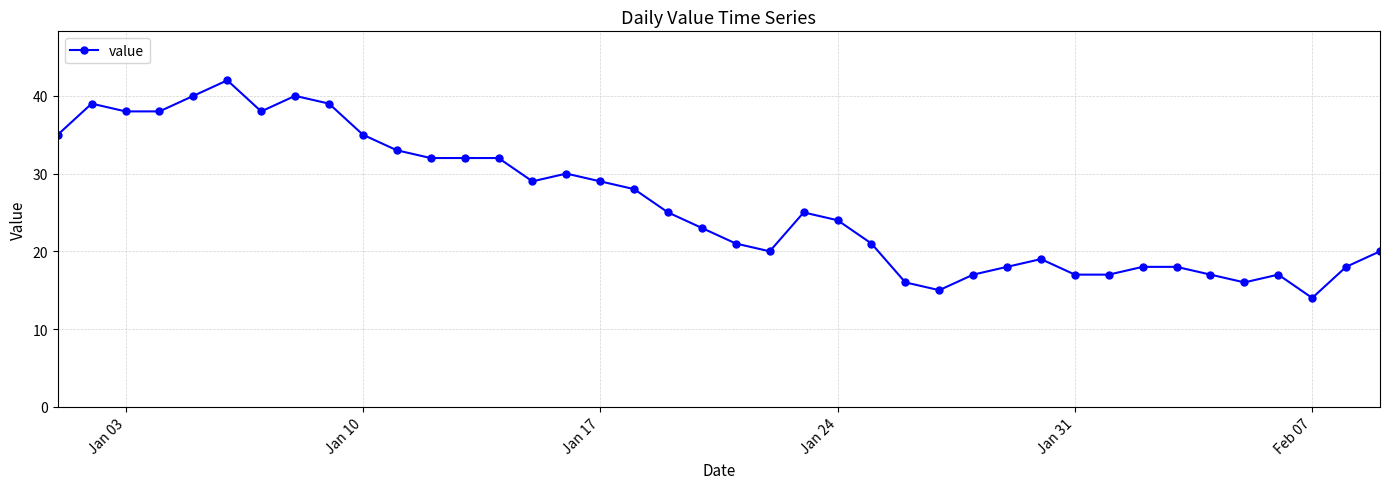

Reading left to right, what are all the values shown in this chart?

35	39	38	38	40	42	38	40	39	35	33	32	32	32	29	30	29	28	25	23	21	20	25	24	21	16	15	17	18	19	17	17	18	18	17	16	17	14	18	20